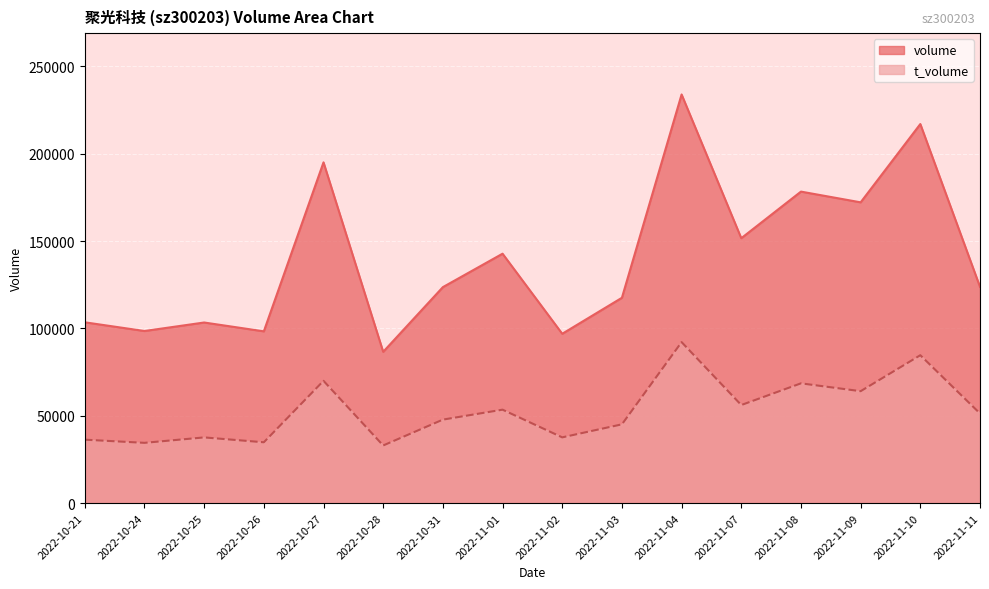

What is the difference between the second highest and minimum values in the t_volume series?

51667